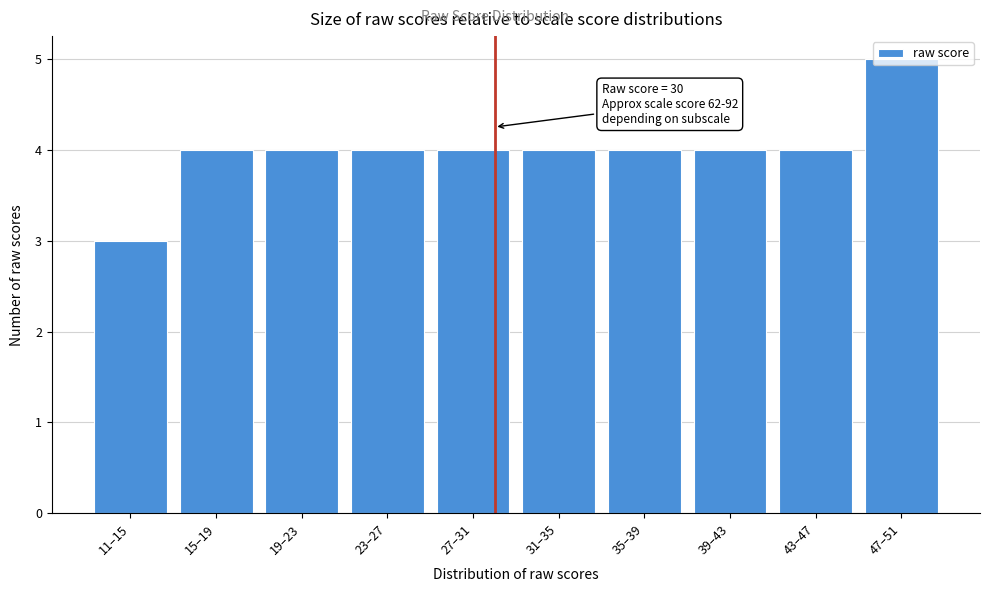

What is the minimum value shown in the chart?

3